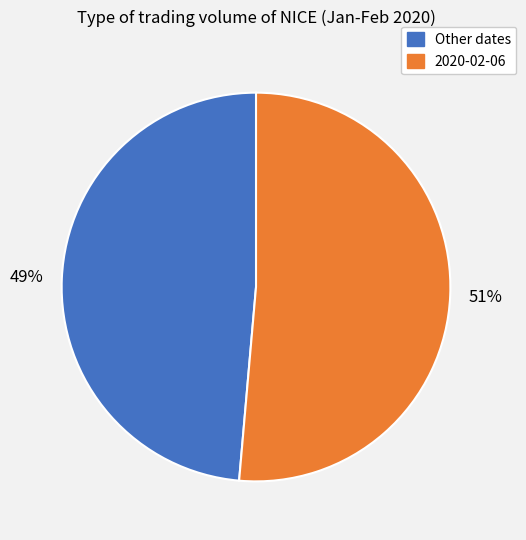

To the nearest percent, what is the average slice percentage?

50%